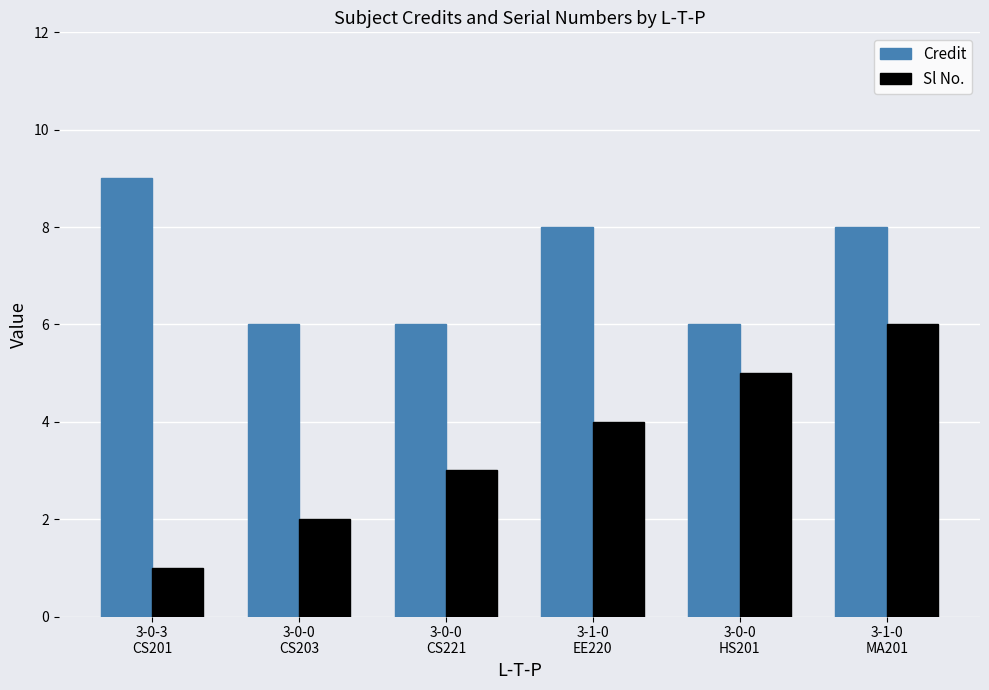

True or false: Sl No. has a value of 6 at 3-1-0
MA201.

True